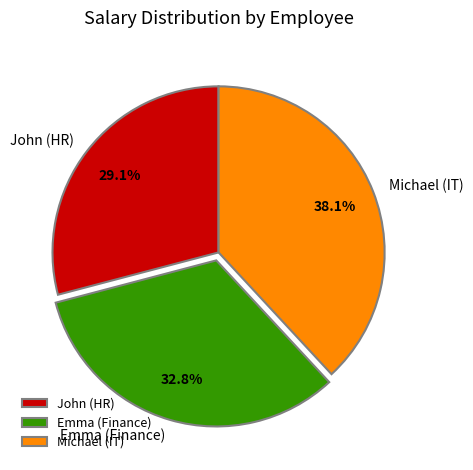

Is it true that John (HR) is 29% of the pie?

True